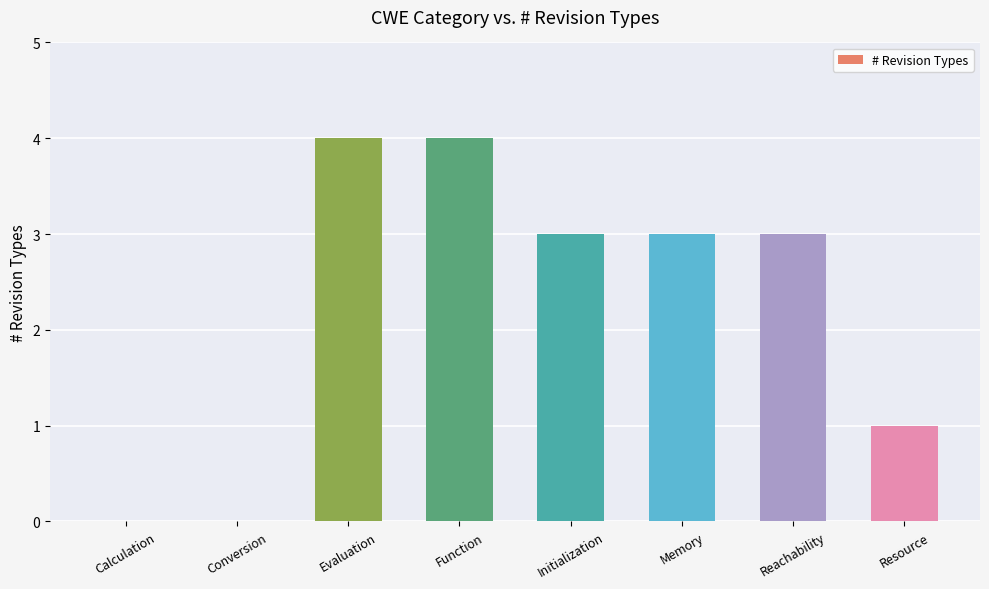

What is the sum of all values?

18